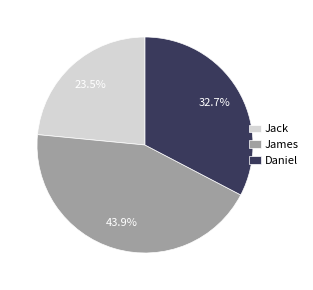

Which category has the smallest portion of the pie?

Jack